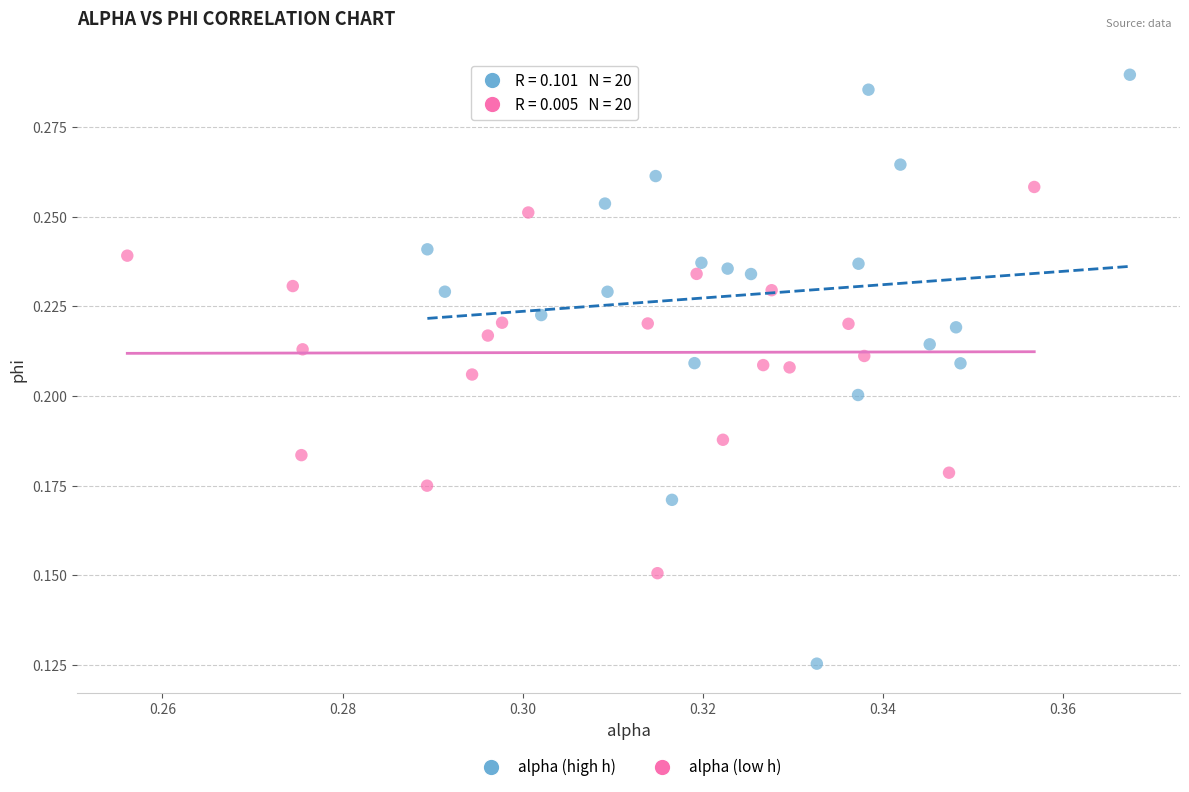

Which series reaches the minimum Y coordinate?

alpha (high h)